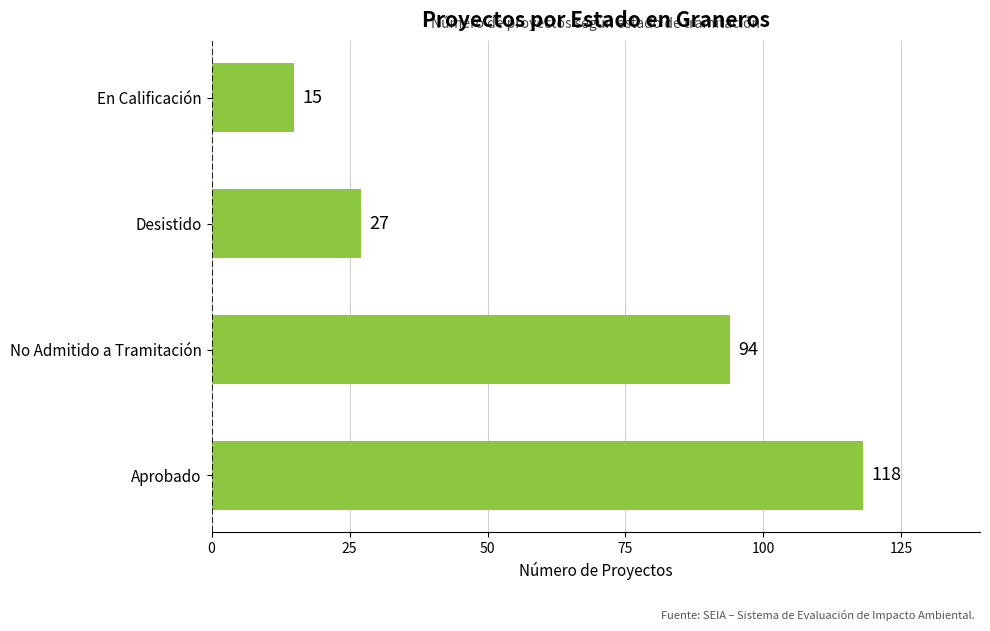

Rank the categories by value from highest to lowest.

Aprobado, No Admitido a Tramitación, Desistido, En Calificación